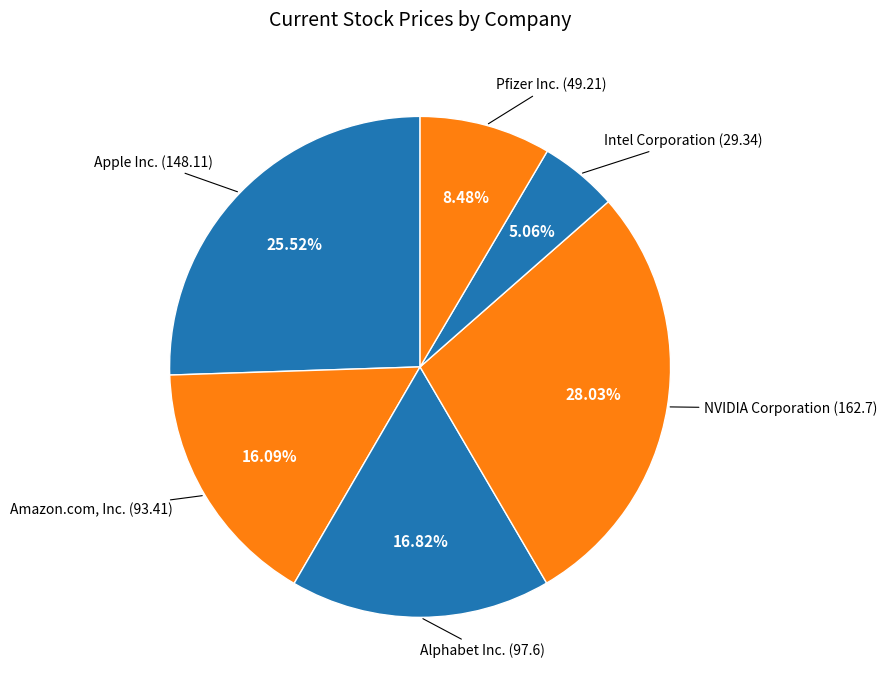

How many segments does this pie chart have?

6